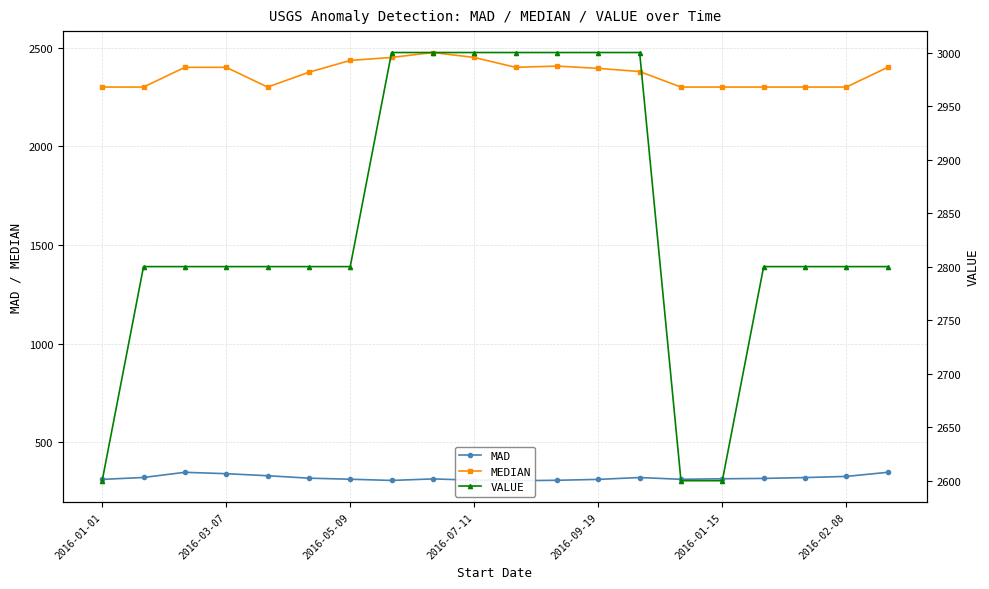

True or false: MEDIAN and VALUE cross at least once.

False